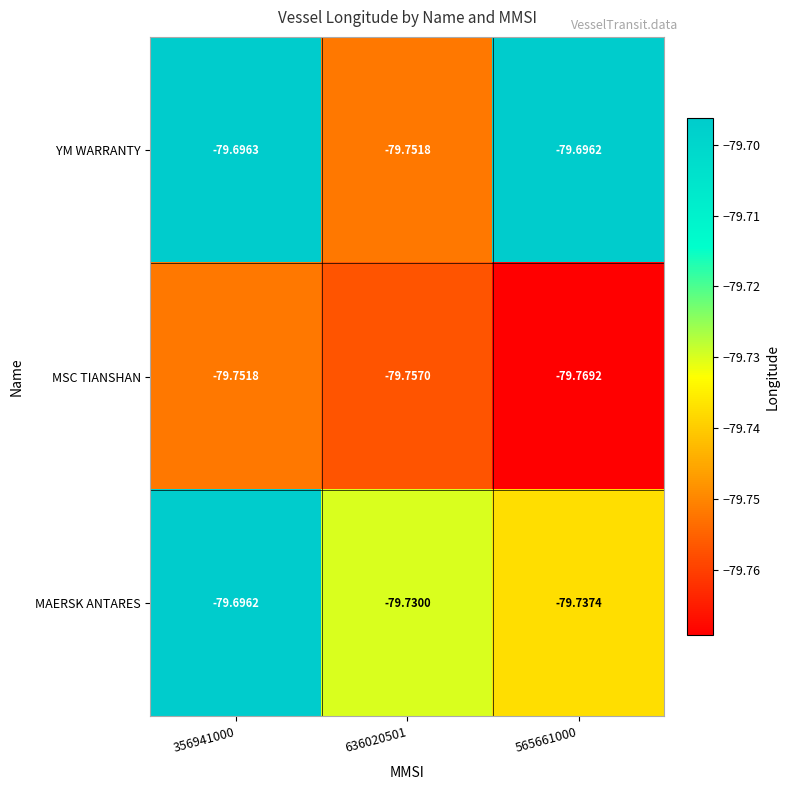

Which series has the widest spread of values?

YM WARRANTY